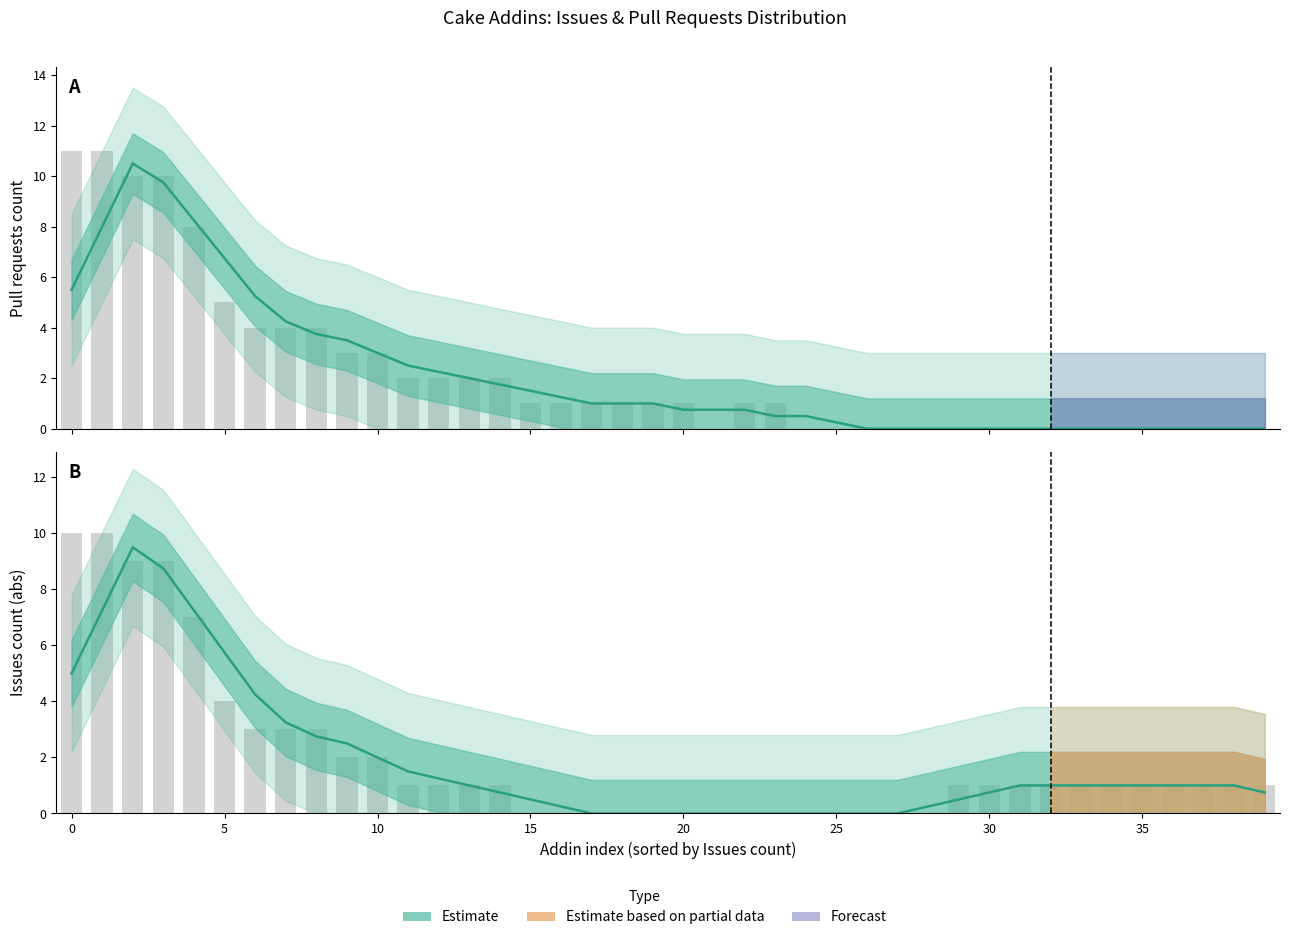

Between Cake.Android.SdkManager and Cake.APT.Module, which series saw the biggest shift?

Issues count